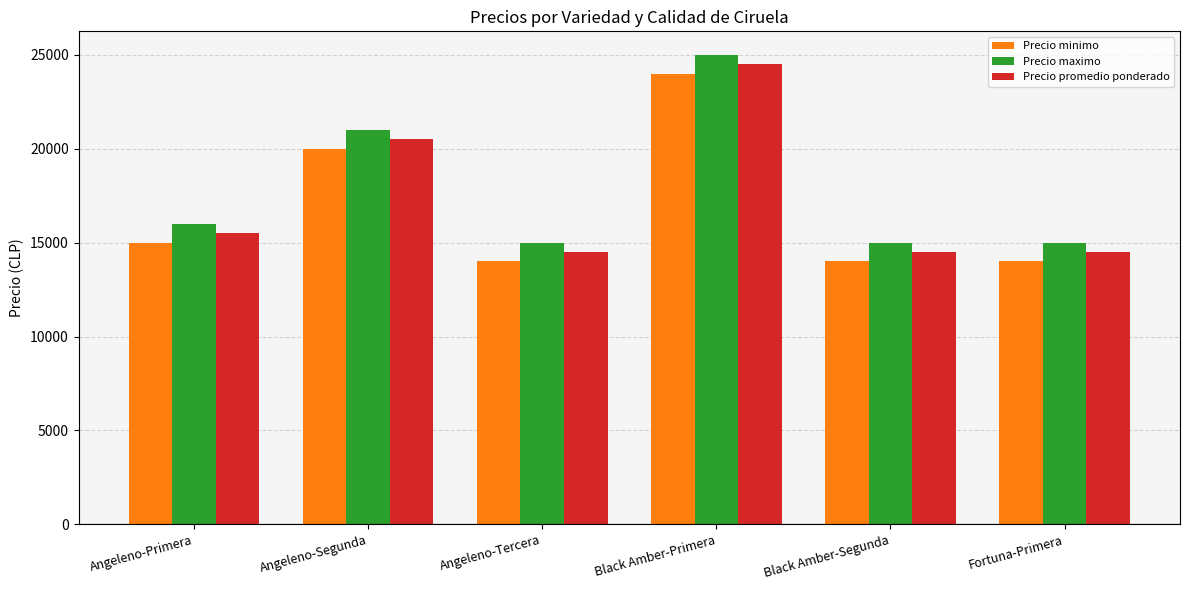

Count the Precio minimo values in the range 14000 to 20000.

5